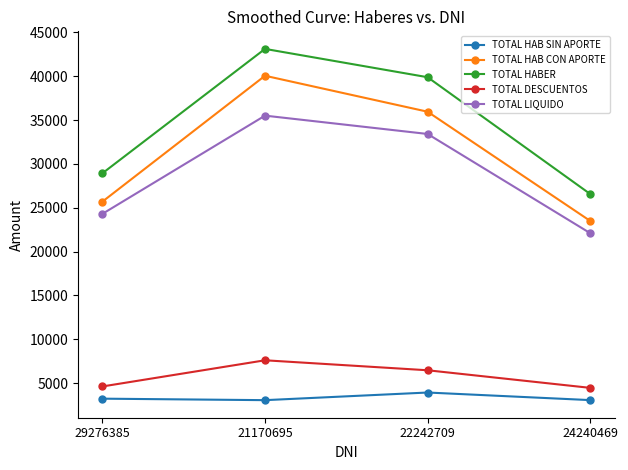

Rank the categories by TOTAL HABER value from lowest to highest.

24240469, 29276385, 22242709, 21170695